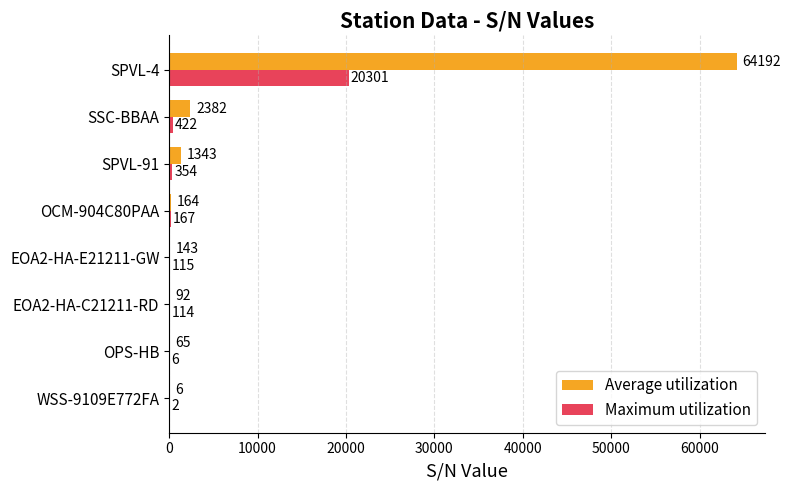

Where is Maximum utilization nearest to the value 10151?

SSC-BBAA